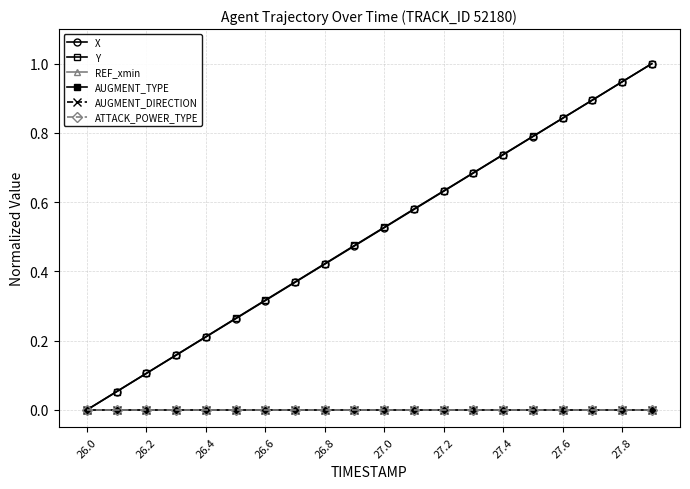

Which label corresponds to the smallest value in the chart?

26.0